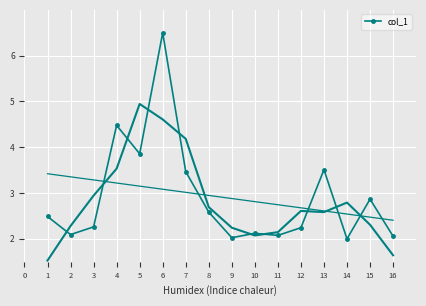

How many lines are shown in the chart?

1